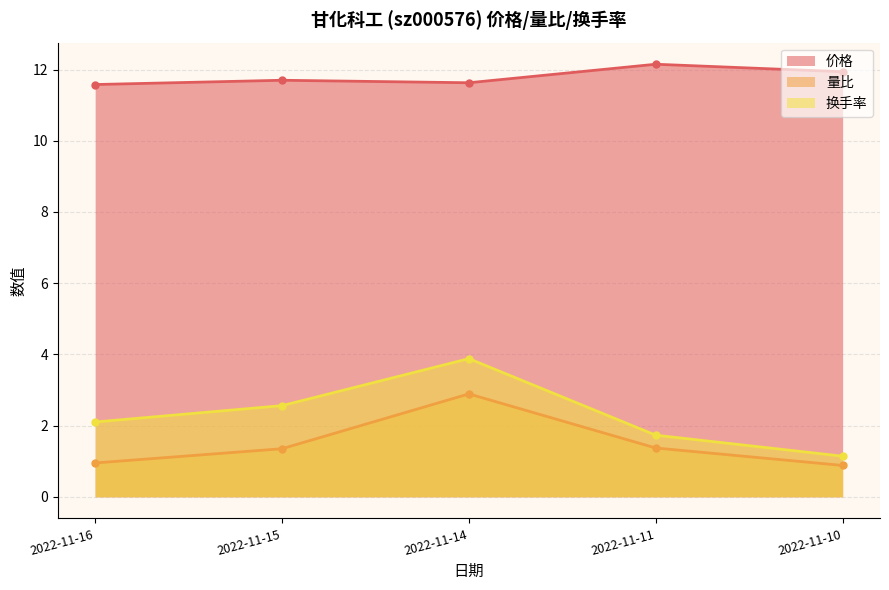

Where is 量比 nearest to the value 1?

2022-11-16